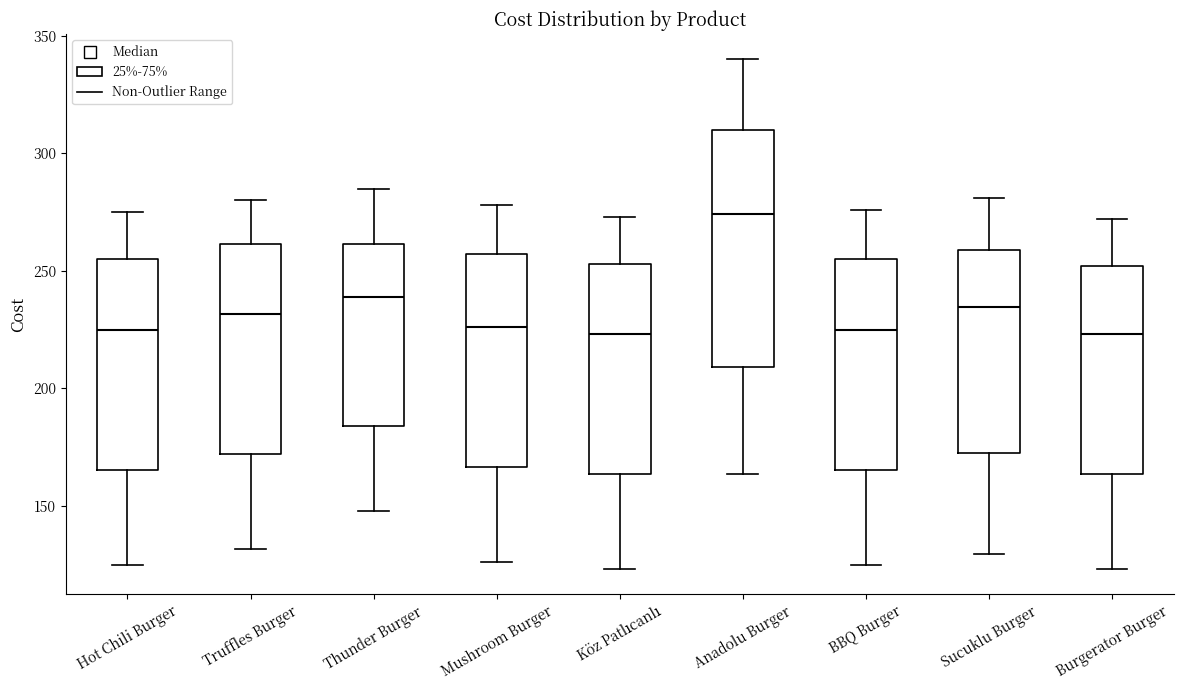

Reading left to right, transcribe this box plot: for each box, give where its median line is, the range the box spans, and where its two whiskers end, as read against the y-axis. The values are not printed on the chart, so give them approximately, as read against the axis.

Hot Chili Burger: median 225, box 165 to 255, whiskers 125 to 275
Truffles Burger: median 230, box 170 to 260, whiskers 130 to 280
Thunder Burger: median 240, box 185 to 260, whiskers 150 to 285
Mushroom Burger: median 225, box 165 to 255, whiskers 125 to 280
Köz Patlıcanlı: median 225, box 165 to 255, whiskers 125 to 275
Anadolu Burger: median 275, box 210 to 310, whiskers 165 to 340
BBQ Burger: median 225, box 165 to 255, whiskers 125 to 275
Sucuklu Burger: median 235, box 170 to 260, whiskers 130 to 280
Burgerator Burger: median 225, box 165 to 250, whiskers 125 to 270